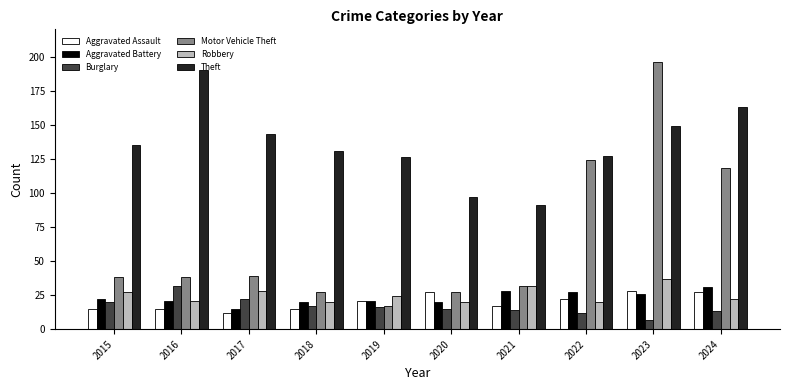

What value does the Theft series have at 2018?

131